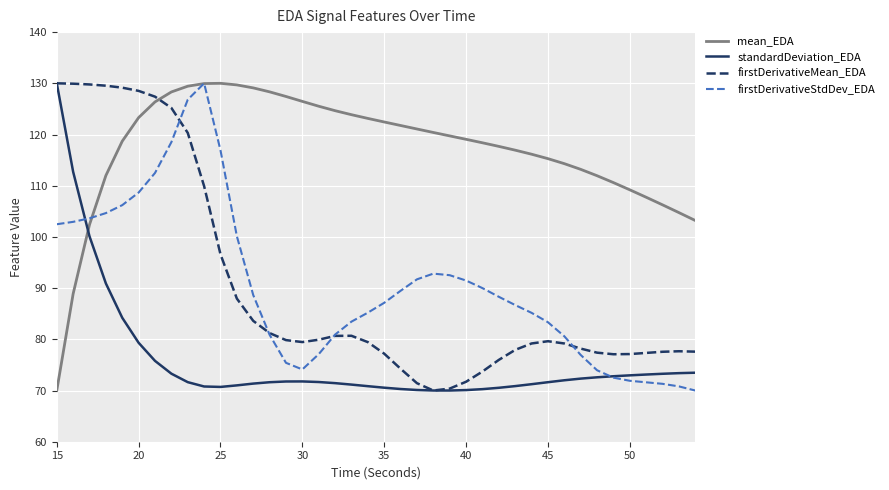

Which series ends up on top after the final intersection of firstDerivativeStdDev_EDA and firstDerivativeMean_EDA?

firstDerivativeMean_EDA